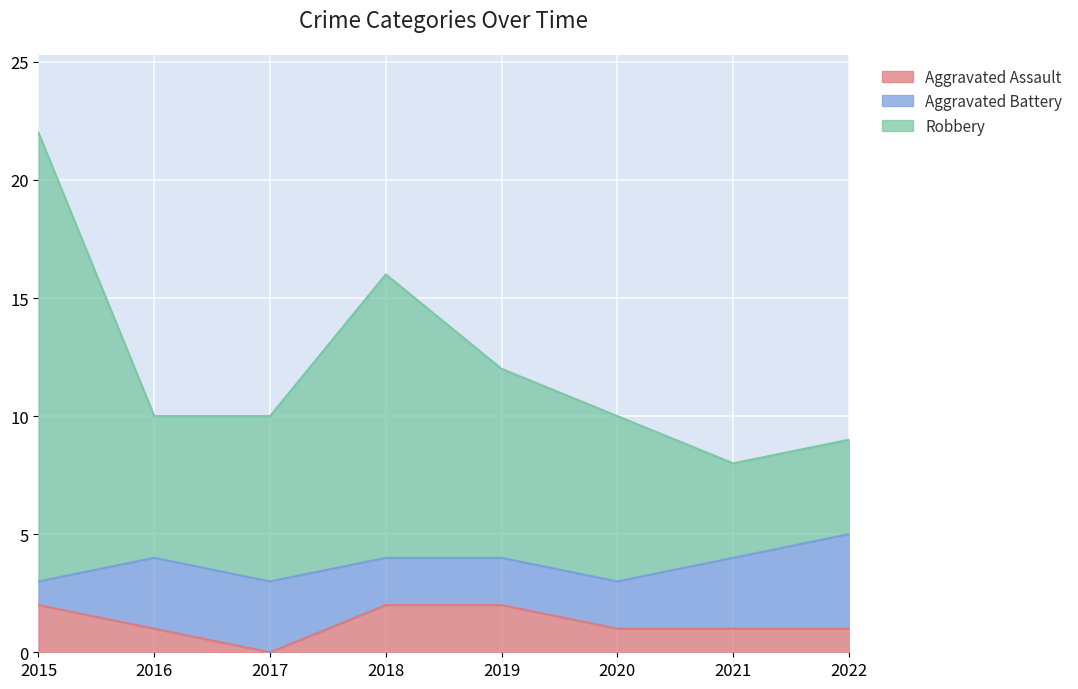

The value of Robbery at 2015 is 22. True or false?

True